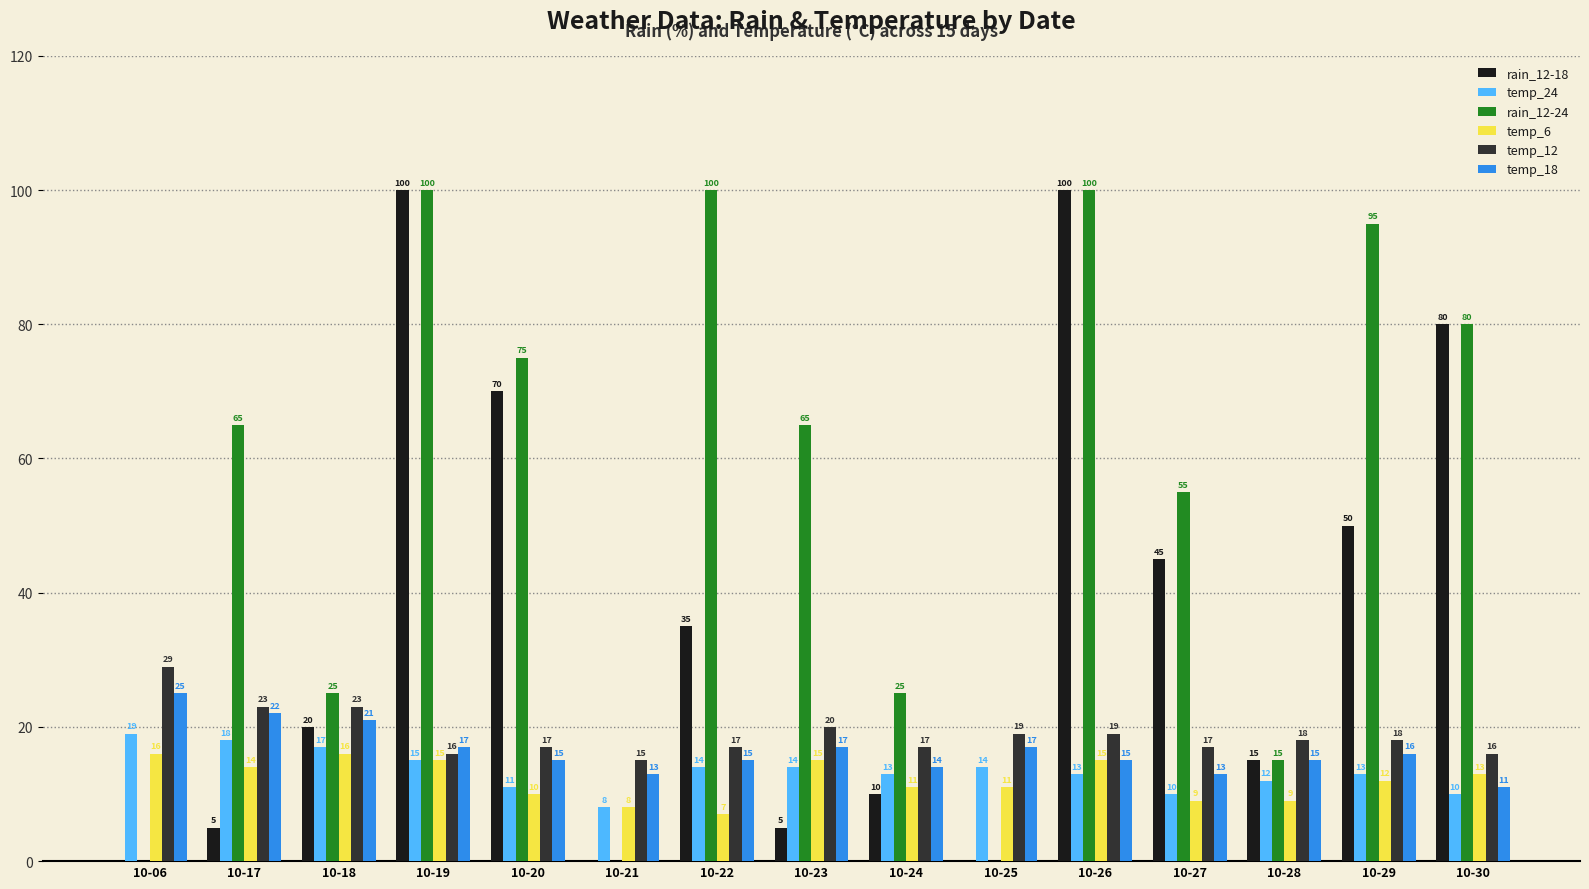

Is the value of rain_12-18 at 10-19 greater than the value of temp_18 at 10-25?

Yes